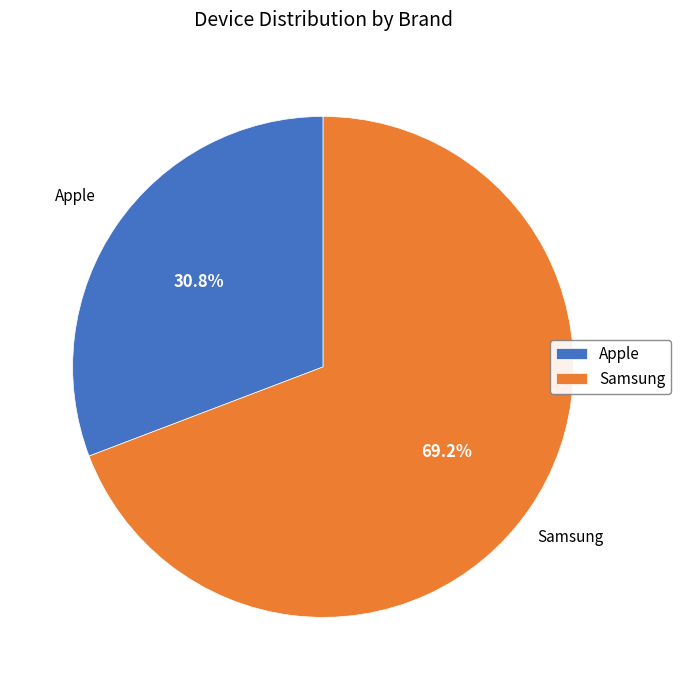

To the nearest percent, what portion does Apple represent?

31%